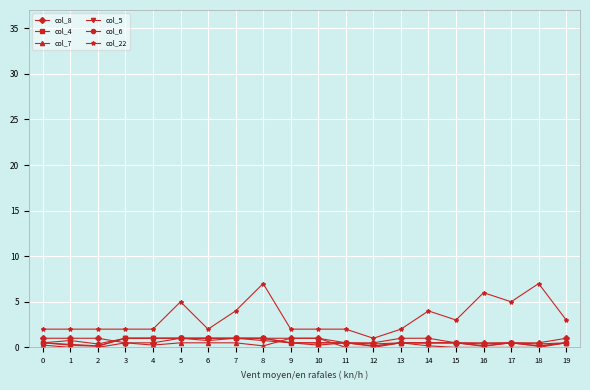

Is the value of col_22 at 19 greater than the value of col_4 at 0?

Yes